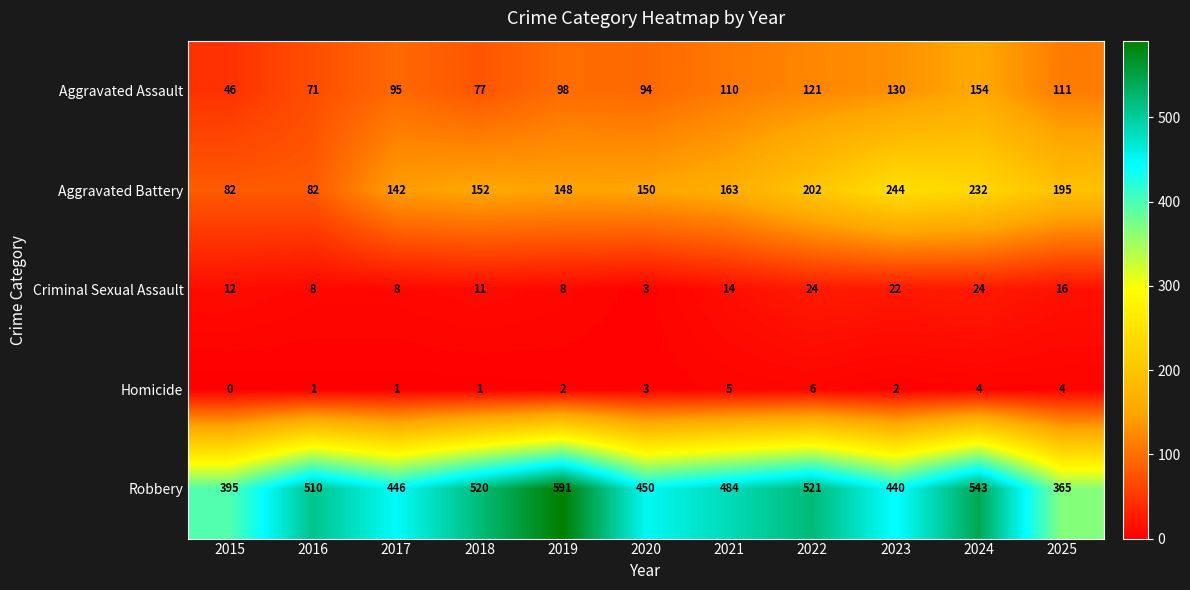

What is the difference between the highest and lowest values at 2025?

361